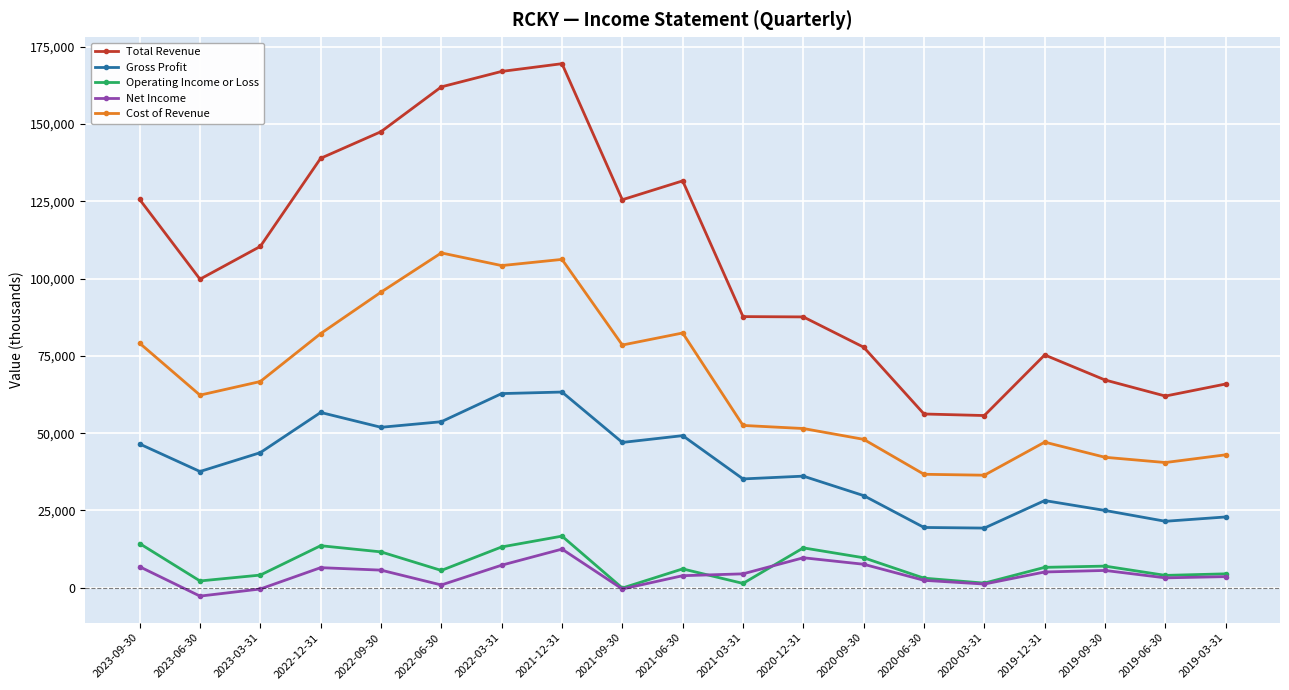

At which label does Operating Income or Loss first exceed 6100?

2023-09-30